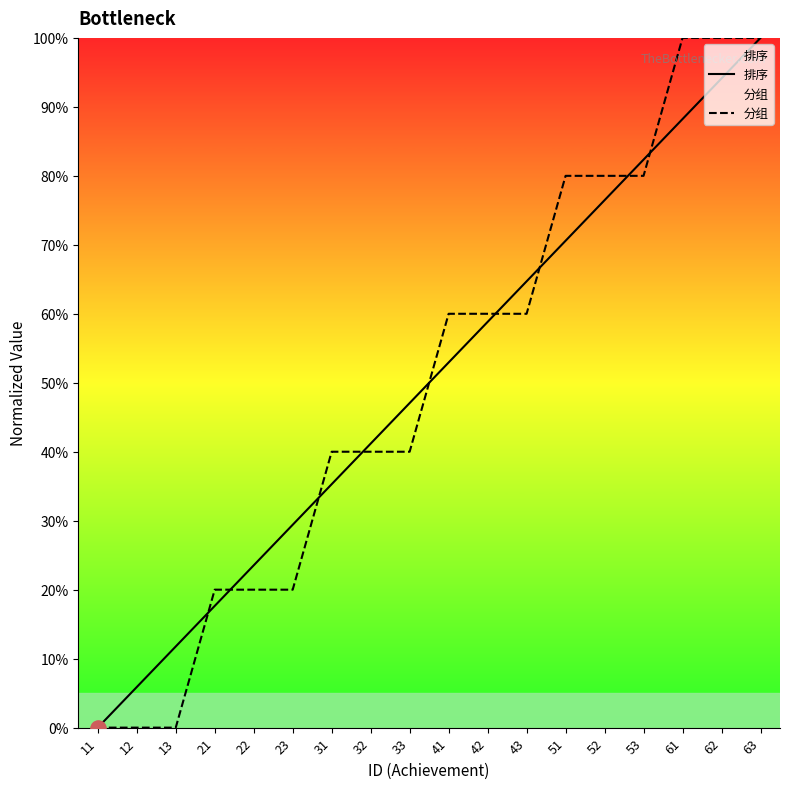

At how many categories does at least one series exceed 85?

3